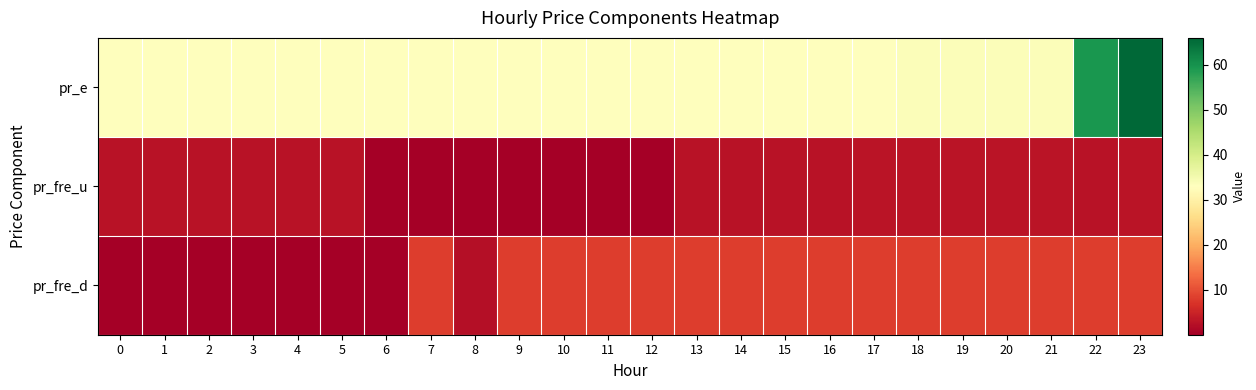

At how many categories does at least one series exceed 50?

2